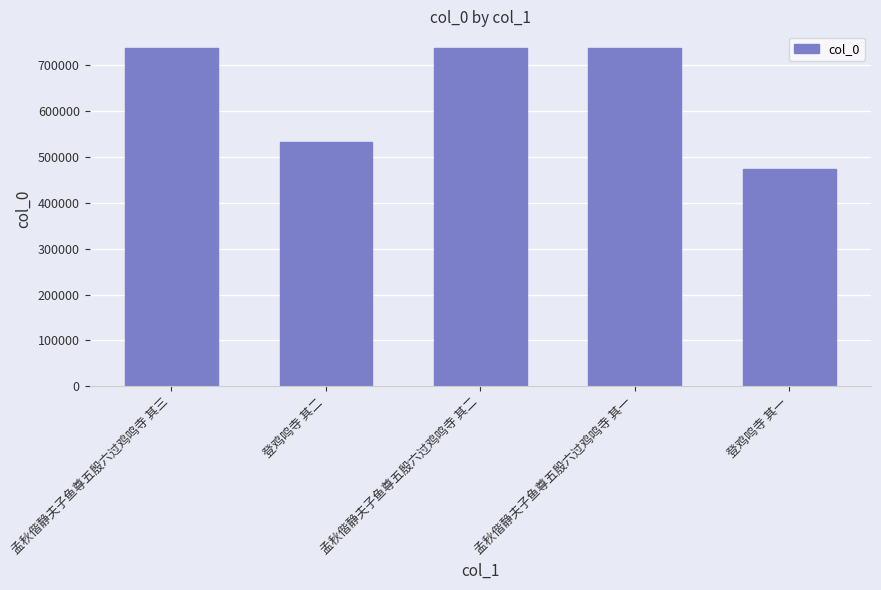

What is the difference between the maximum and second lowest values?

203547